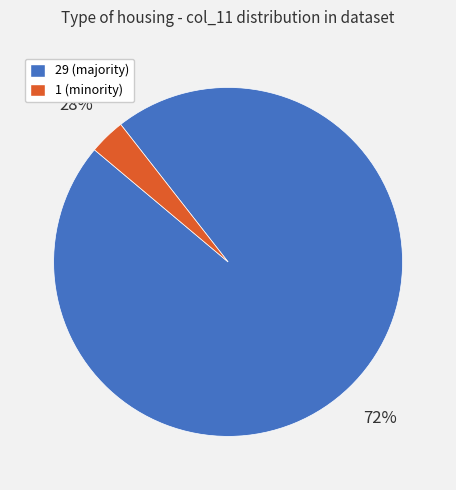

To the nearest percent, what percentage of the pie is 29?

97%